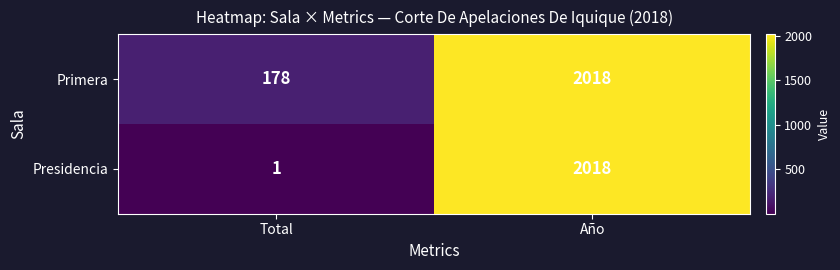

Between Total and Año, which series saw the biggest shift?

Presidencia